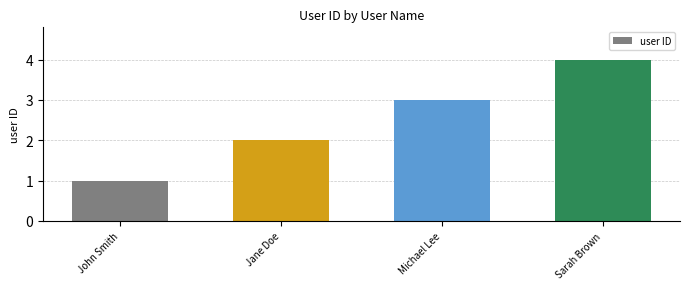

How many distinct data groups are displayed?

1